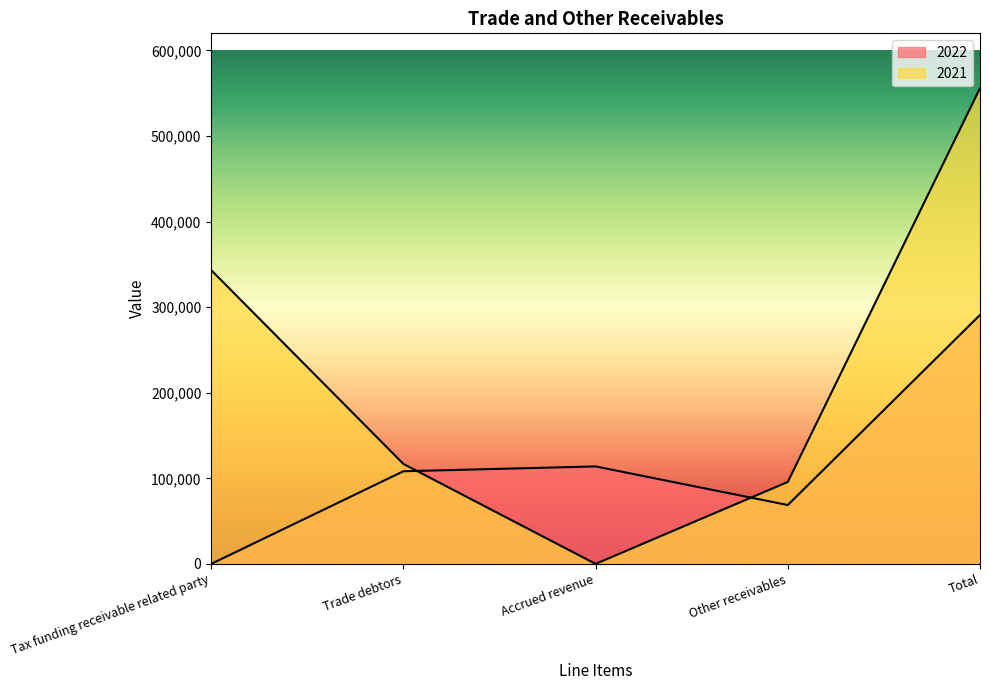

Which has a higher value, Tax funding receivable related party or Other receivables?

Other receivables